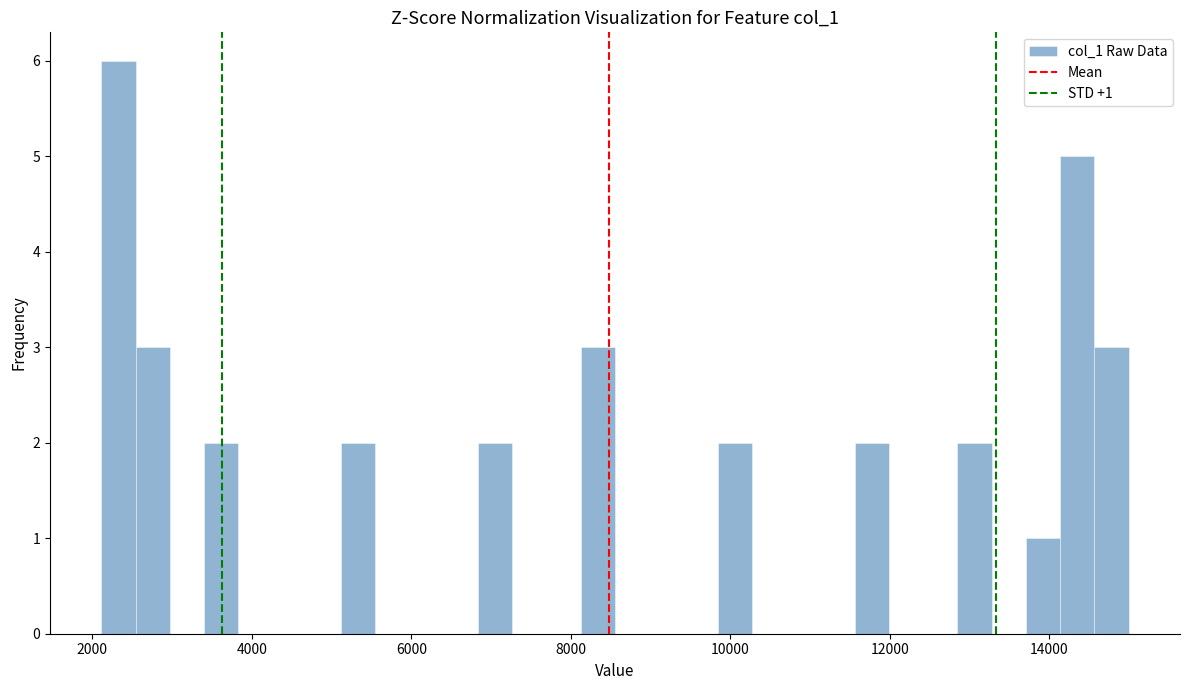

Around what value on the x-axis is the tallest bar? Give the approximate position of its centre, as read against the axis.

2400